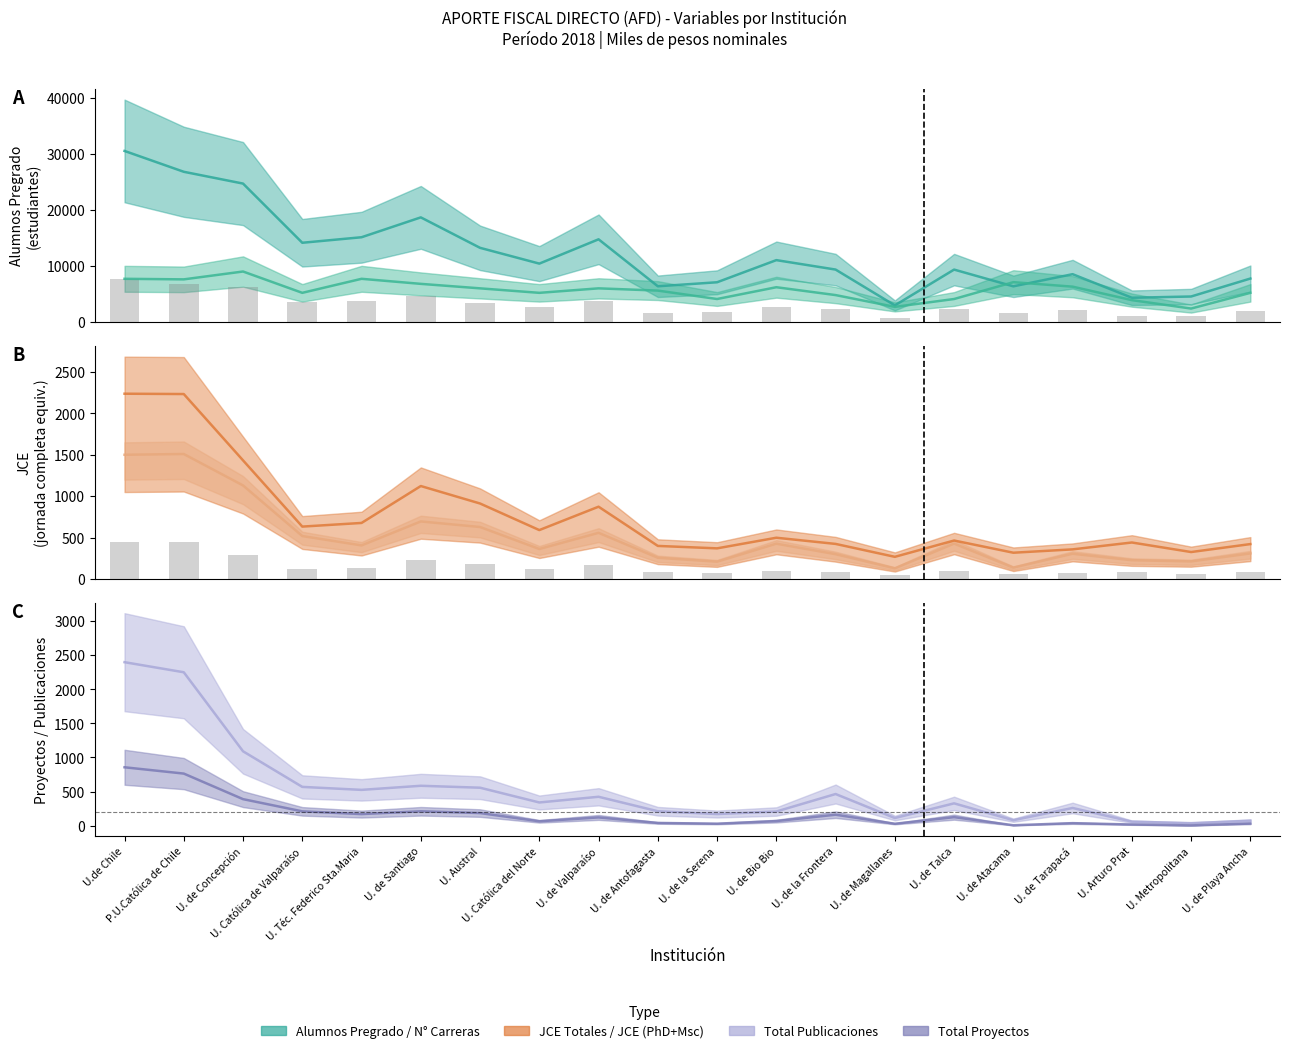

Reading left to right, list all the values displayed in this chart.

Alumnos Pregrado: U.de Chile=30480.0	P.U.Católica de Chile=26767.0	U. de Concepción=24666.0	U. Católica de Valparaíso=14121.0	U. Téc. Federico Sta.Maria=15105.0	U. de Santiago=18645.0	U. Austral=13218.0	U. Católica del Norte=10407.0	U. de Valparaíso=14737.0	U. de Antofagasta=6369.0	U. de la Serena=7084.0	U. de Bio Bio=11028.0	U. de la Frontera=9346.0	U. de Magallanes=2962.0	U. de Talca=9342.0	U. de Atacama=6359.0	U. de Tarapacá=8525.0	U. Arturo Prat=4326.0	U. Metropolitana=4548.0	U. de Playa Ancha=7747.0
N Carreras Pregrado: U.de Chile=7700.0	P.U.Católica de Chile=7600.0	U. de Concepción=9000.0	U. Católica de Valparaíso=5200.0	U. Téc. Federico Sta.Maria=7700.0	U. de Santiago=6800.0	U. Austral=6000.0	U. Católica del Norte=5200.0	U. de Valparaíso=6000.0	U. de Antofagasta=5600.0	U. de la Serena=4100.0	U. de Bio Bio=6200.0	U. de la Frontera=4800.0	U. de Magallanes=2700.0	U. de Talca=4100.0	U. de Atacama=7100.0	U. de Tarapacá=6300.0	U. Arturo Prat=3900.0	U. Metropolitana=2400.0	U. de Playa Ancha=5200.0
JCE Totales: U.de Chile=2236.6	P.U.Católica de Chile=2232.6	U. de Concepción=1432.2	U. Católica de Valparaíso=633.0	U. Téc. Federico Sta.Maria=677.0	U. de Santiago=1122.6	U. Austral=911.6	U. Católica del Norte=590.9	U. de Valparaíso=873.1	U. de Antofagasta=399.7	U. de la Serena=370.4	U. de Bio Bio=498.7	U. de la Frontera=424.0	U. de Magallanes=268.1	U. de Talca=465.0	U. de Atacama=317.7	U. de Tarapacá=358.2	U. Arturo Prat=441.1	U. Metropolitana=326.0	U. de Playa Ancha=422.0
JCE PhD Msc: U.de Chile=1499.8	P.U.Católica de Chile=1508.9	U. de Concepción=1129.7	U. Católica de Valparaíso=519.0	U. Téc. Federico Sta.Maria=405.9	U. de Santiago=695.1	U. Austral=628.0	U. Católica del Norte=362.7	U. de Valparaíso=557.7	U. de Antofagasta=256.8	U. de la Serena=209.6	U. de Bio Bio=426.7	U. de la Frontera=300.0	U. de Magallanes=129.1	U. de Talca=427.8	U. de Atacama=138.0	U. de Tarapacá=305.3	U. Arturo Prat=227.3	U. Metropolitana=212.8	U. de Playa Ancha=309.4
Total Proyectos: U.de Chile=855.5	P.U.Católica de Chile=763.0	U. de Concepción=388.0	U. Católica de Valparaíso=209.0	U. Téc. Federico Sta.Maria=169.0	U. de Santiago=210.0	U. Austral=184.0	U. Católica del Norte=63.0	U. de Valparaíso=120.0	U. de Antofagasta=39.0	U. de la Serena=28.0	U. de Bio Bio=66.0	U. de la Frontera=160.0	U. de Magallanes=27.0	U. de Talca=124.0	U. de Atacama=5.0	U. de Tarapacá=36.0	U. Arturo Prat=16.0	U. Metropolitana=3.0	U. de Playa Ancha=30.0
Total Publicaciones: U.de Chile=2397.1	P.U.Católica de Chile=2249.2	U. de Concepción=1089.9	U. Católica de Valparaíso=567.8	U. Téc. Federico Sta.Maria=524.0	U. de Santiago=584.1	U. Austral=555.8	U. Católica del Norte=339.2	U. de Valparaíso=422.9	U. de Antofagasta=210.6	U. de la Serena=169.6	U. de Bio Bio=206.6	U. de la Frontera=463.2	U. de Magallanes=111.0	U. de Talca=326.2	U. de Atacama=79.0	U. de Tarapacá=258.6	U. Arturo Prat=57.9	U. Metropolitana=35.6	U. de Playa Ancha=70.9